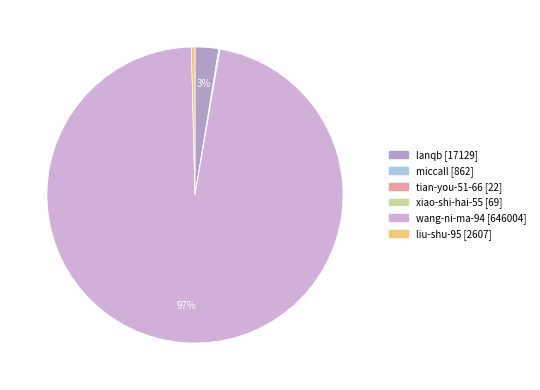

How much of the chart is everything except lanqb?

97.4%